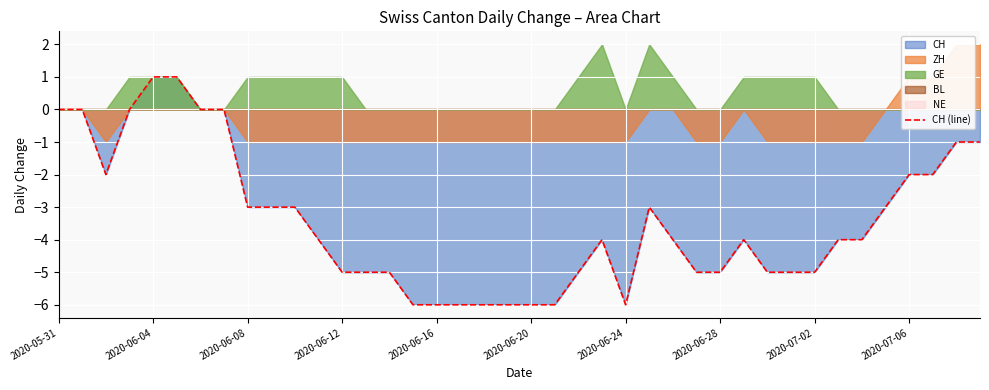

What is the maximum value shown in the chart?

1